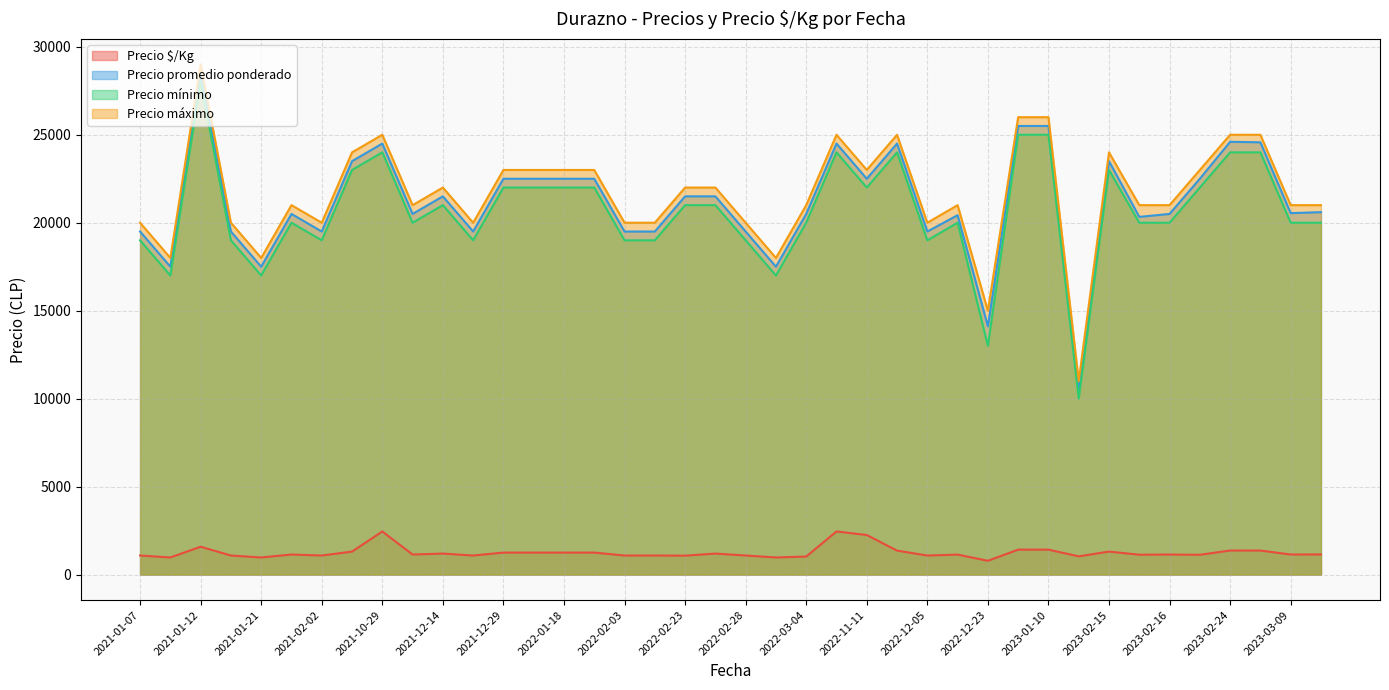

At which category is the sum across all series the highest?

2021-01-12